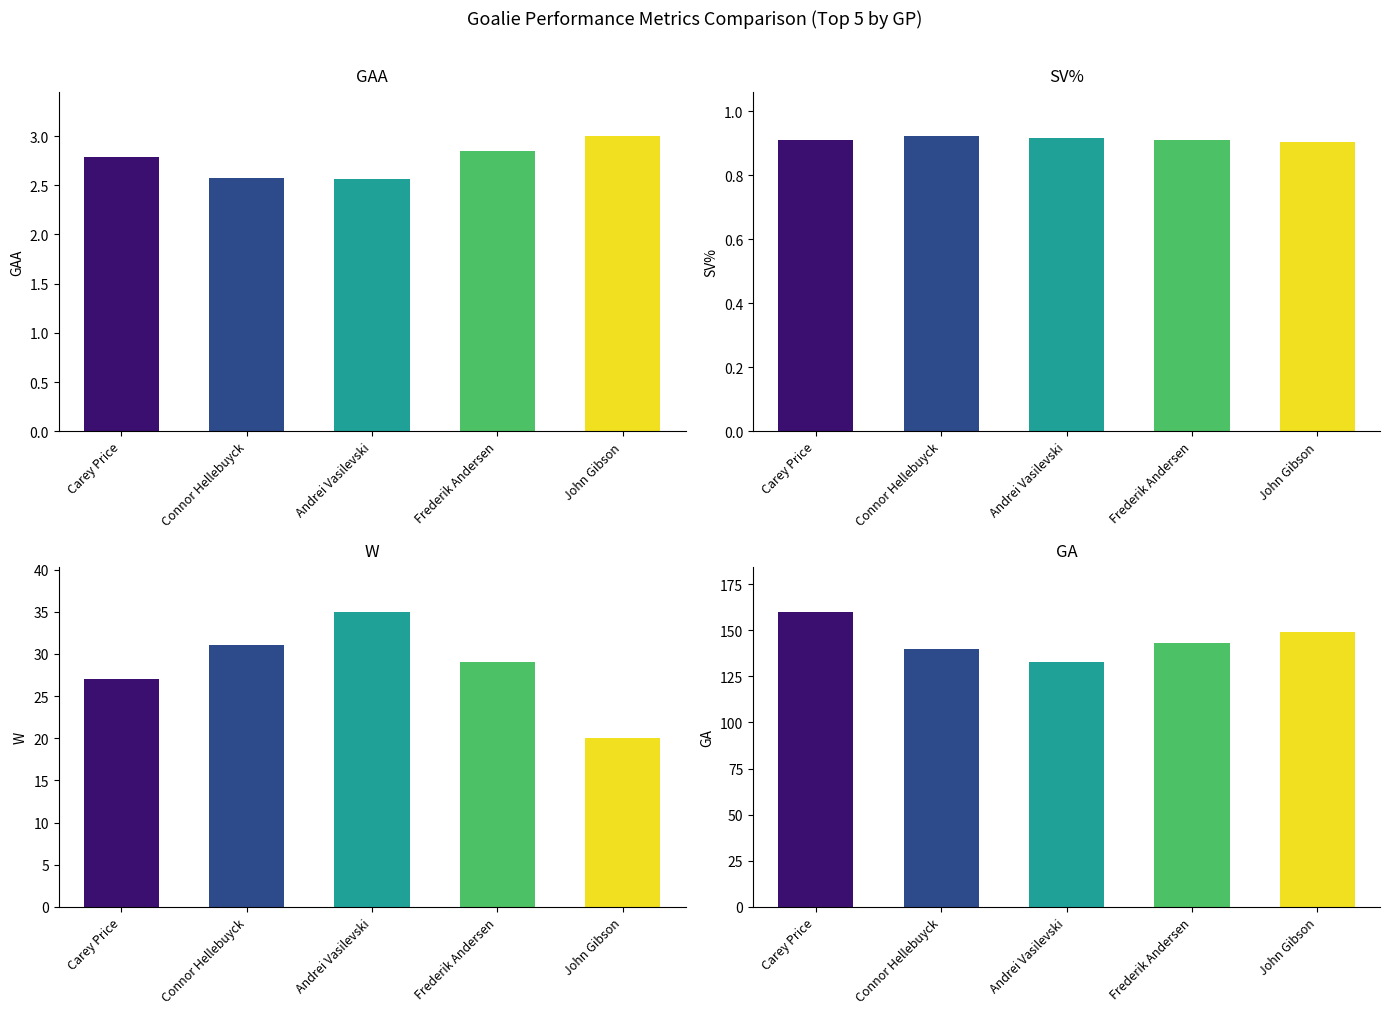

What value does the GAA series have at Carey Price?

2.8